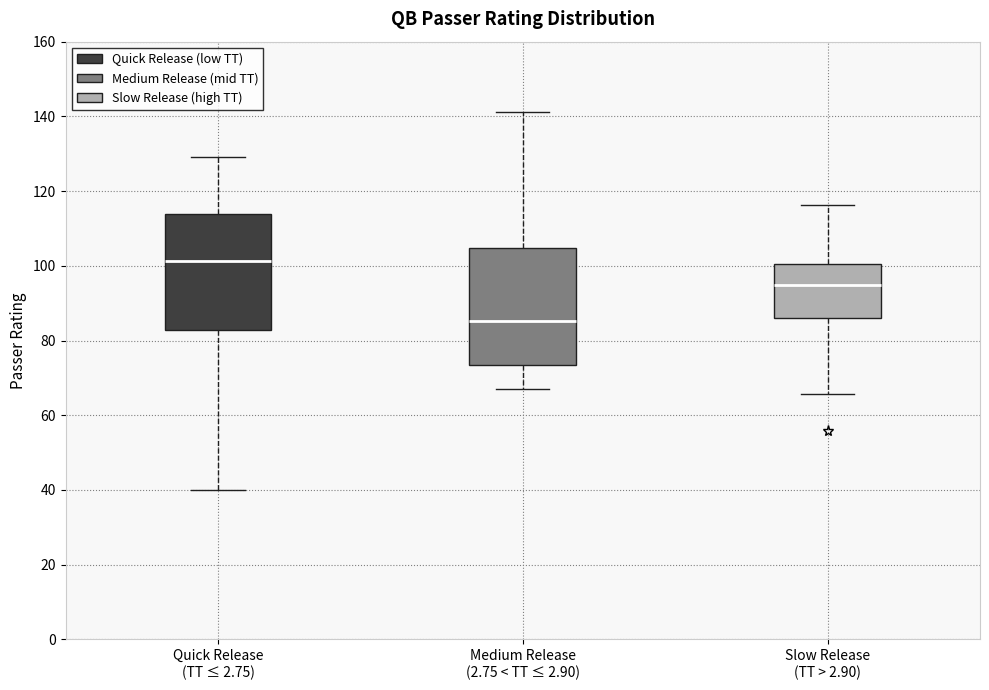

Which box has the lowest median line?

Medium Release (2.75 < TT ≤ 2.90)